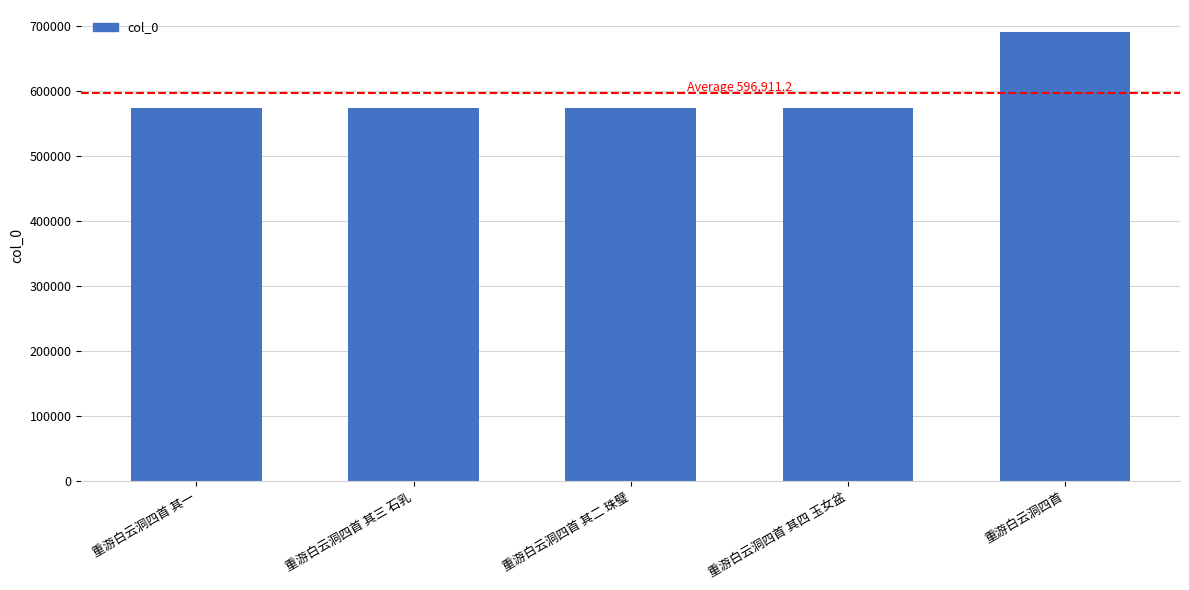

Is it true that the value at 重游白云洞四首 其四 玉女盆 is 573581?

True